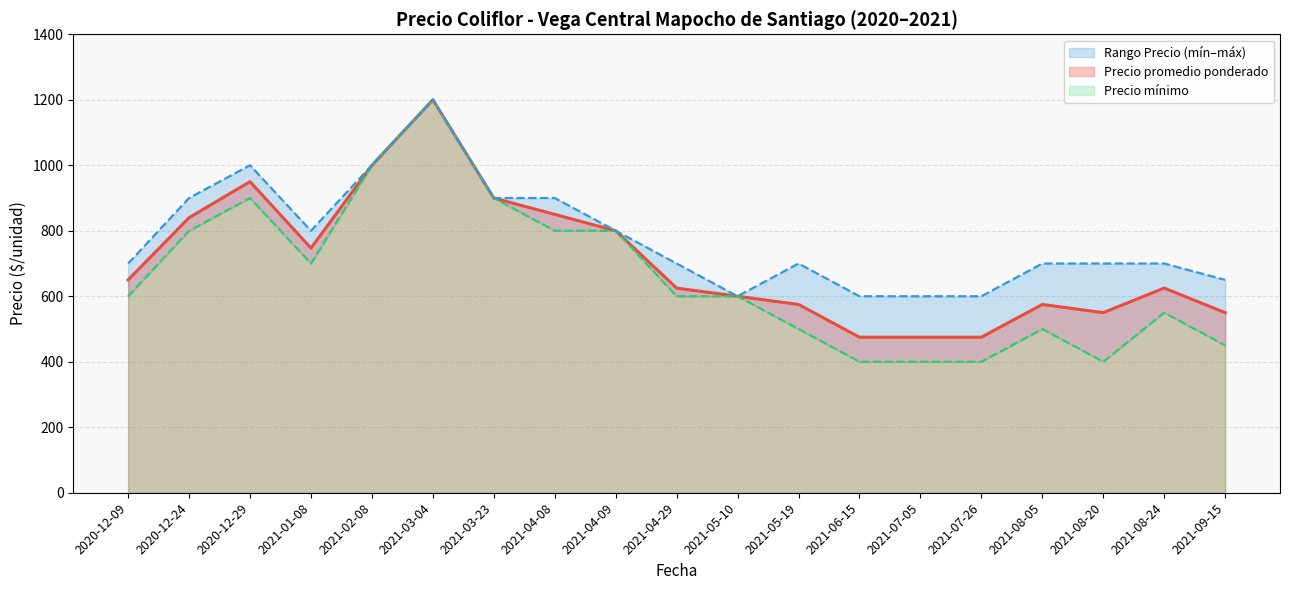

What is the minimum value for Precio promedio ponderado?

475